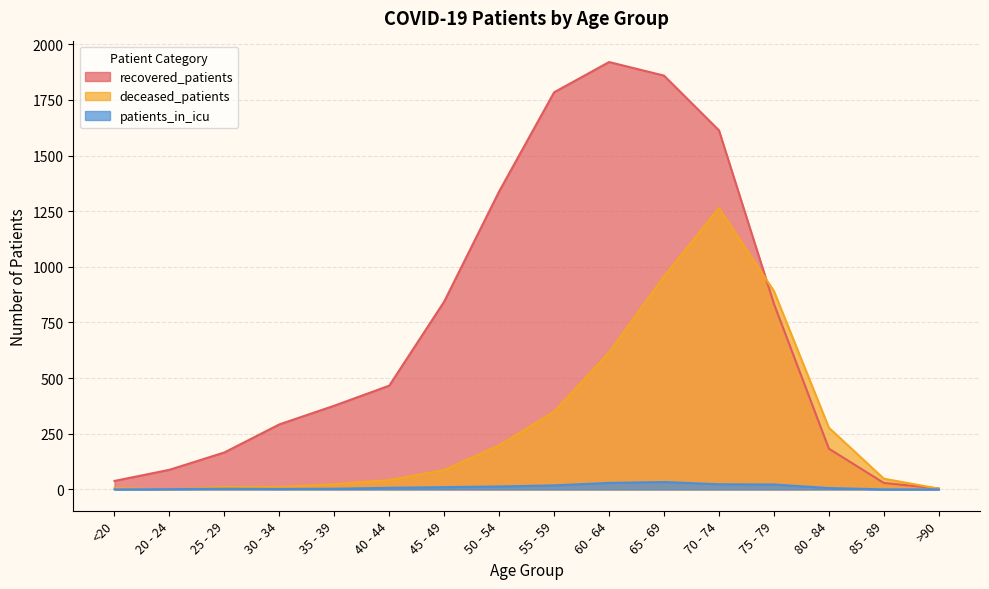

How many values in the recovered_patients series are below 466?

8